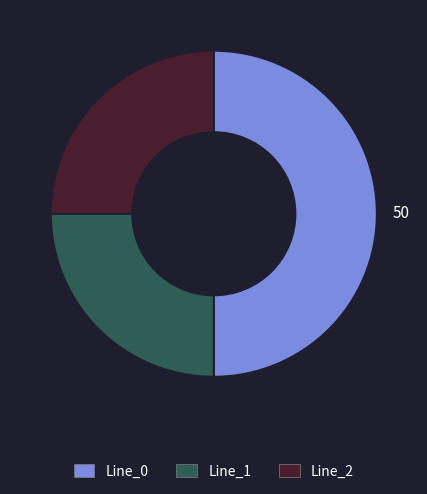

Count the number of slices in the pie.

3